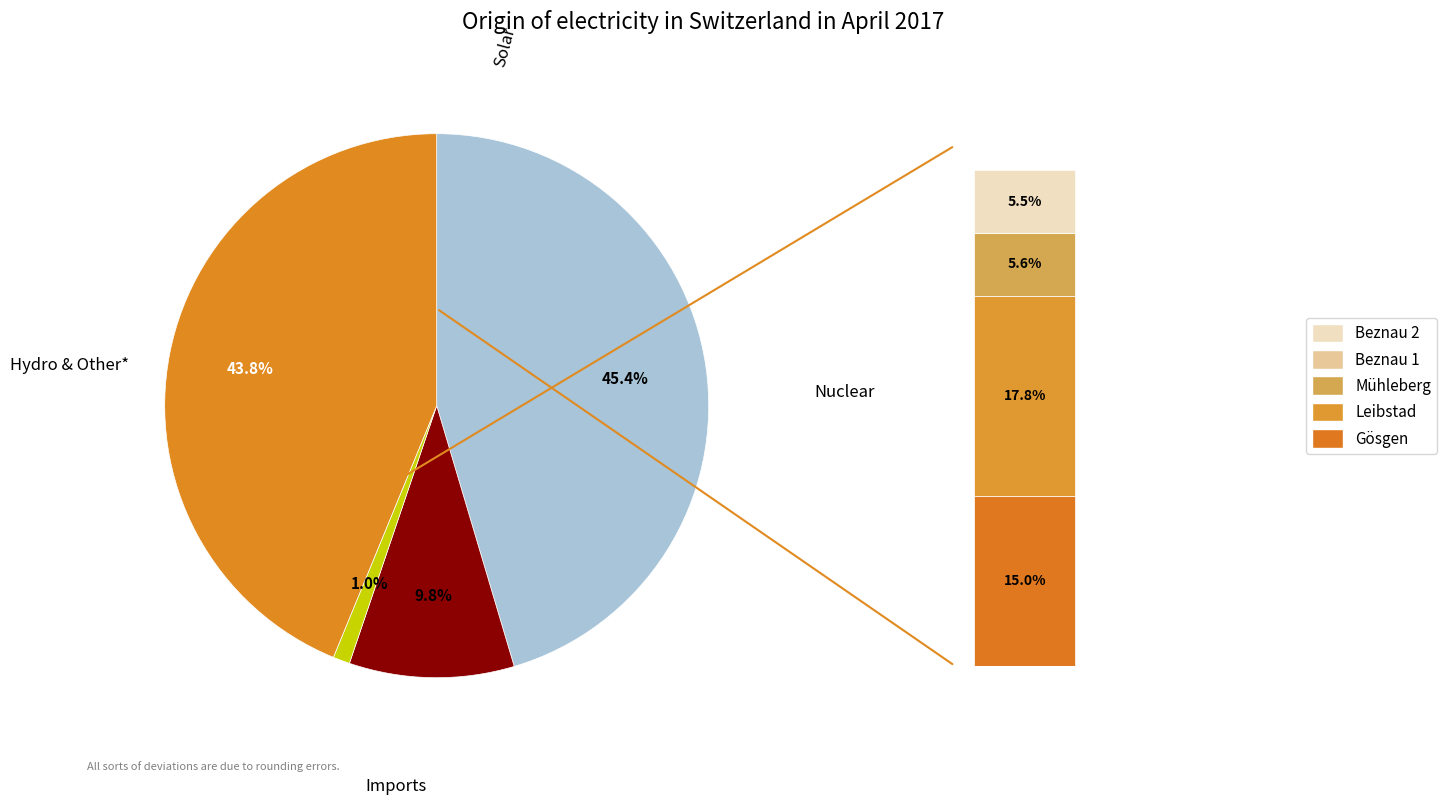

Does any single category account for the majority?

No